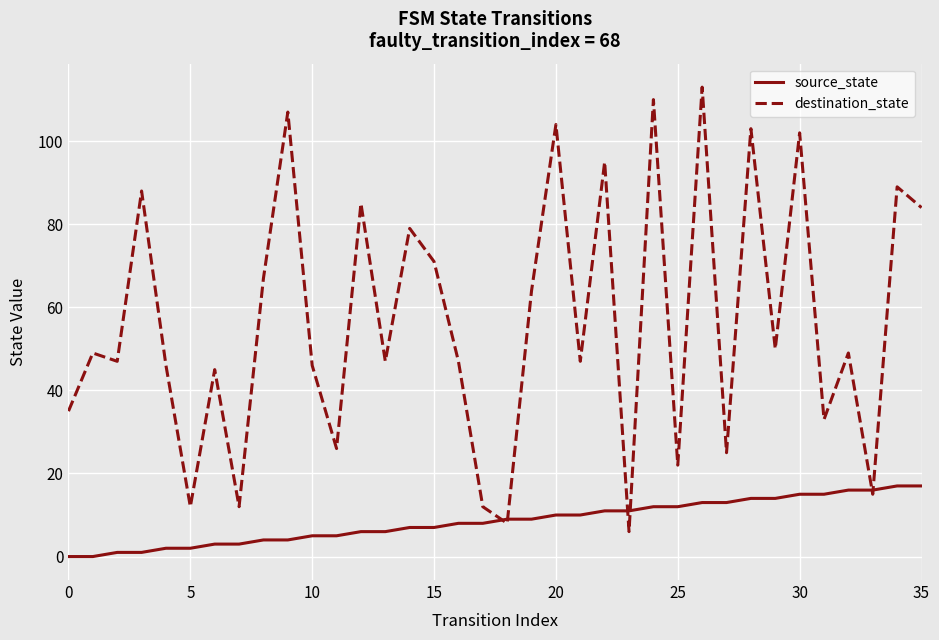

What is the sum of all destination_state values?

2040